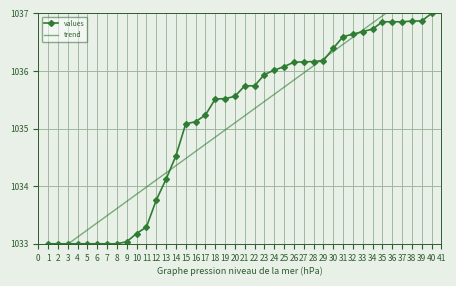

At which label does values reach its peak?

40